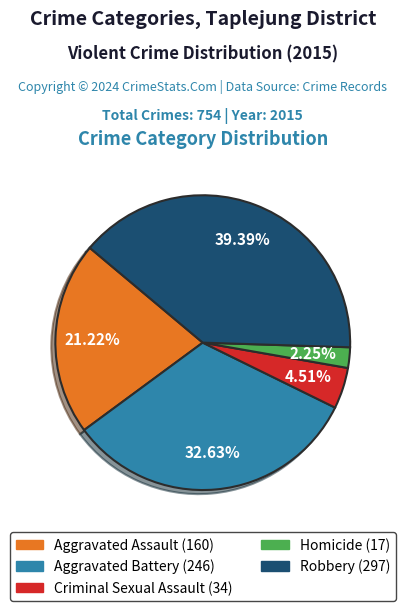

What percentage is NOT represented by Criminal Sexual Assault?

95.5%